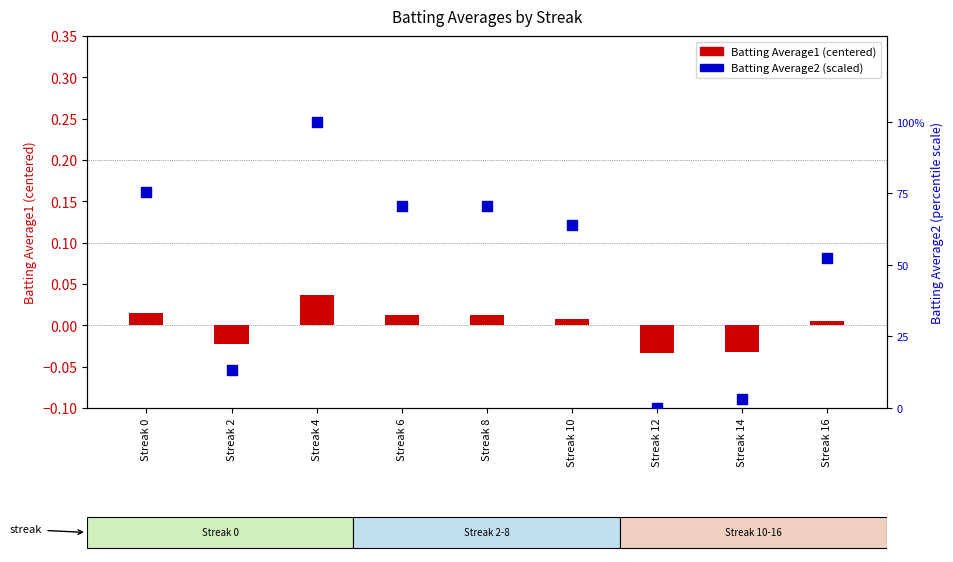

What is the total value across all series at Streak 6?

70.5